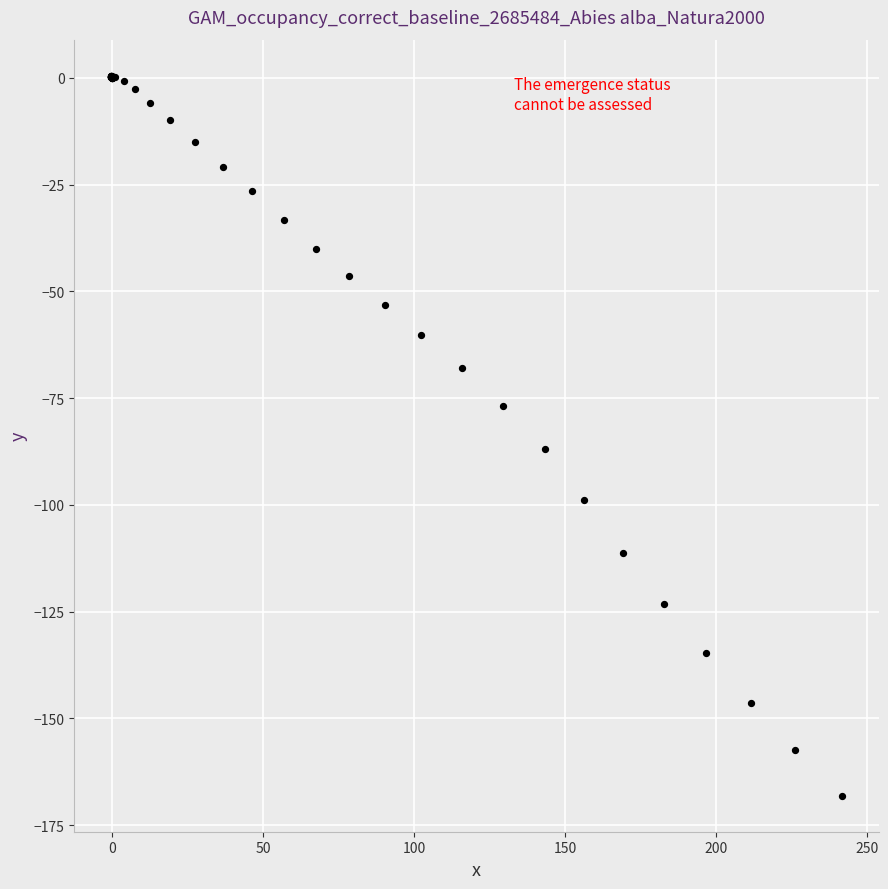

What Y value in the scatter plot is closest to -83?

-87.0